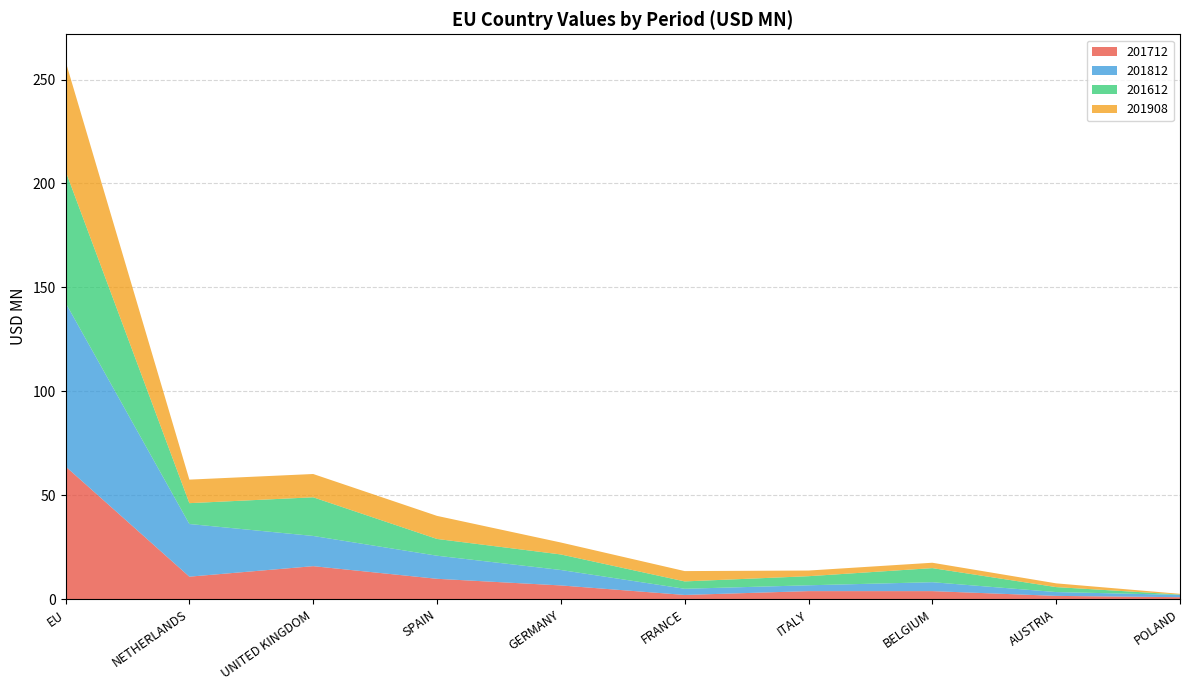

Reading left to right, extract all data points from this chart.

201712: EU=63.9	NETHERLANDS=10.8	UNITED KINGDOM=15.9	SPAIN=9.8	GERMANY=6.6	FRANCE=2.0	ITALY=3.9	BELGIUM=3.9	AUSTRIA=1.6	POLAND=1.0
201812: EU=78.7	NETHERLANDS=25.3	UNITED KINGDOM=14.5	SPAIN=11.1	GERMANY=7.4	FRANCE=3.0	ITALY=2.8	BELGIUM=4.3	AUSTRIA=1.8	POLAND=1.1
201612: EU=63.4	NETHERLANDS=10.0	UNITED KINGDOM=18.6	SPAIN=8.1	GERMANY=7.5	FRANCE=3.5	ITALY=4.4	BELGIUM=6.8	AUSTRIA=2.4	POLAND=0.2
201908: EU=52.8	NETHERLANDS=11.3	UNITED KINGDOM=11.2	SPAIN=11.1	GERMANY=5.7	FRANCE=5.0	ITALY=2.7	BELGIUM=2.6	AUSTRIA=1.8	POLAND=0.3